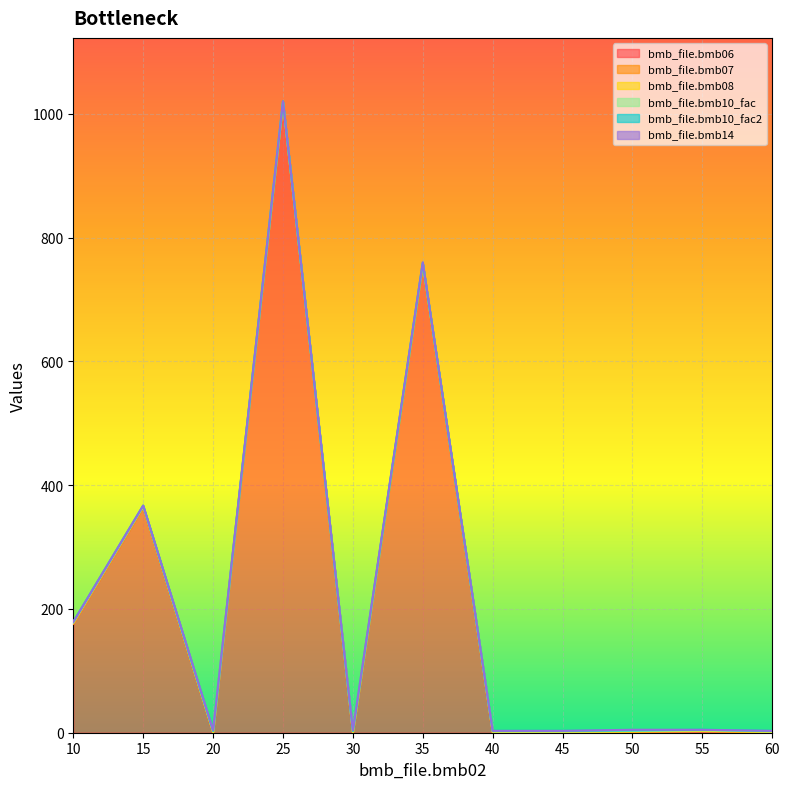

At how many categories does at least one series exceed 148?

4